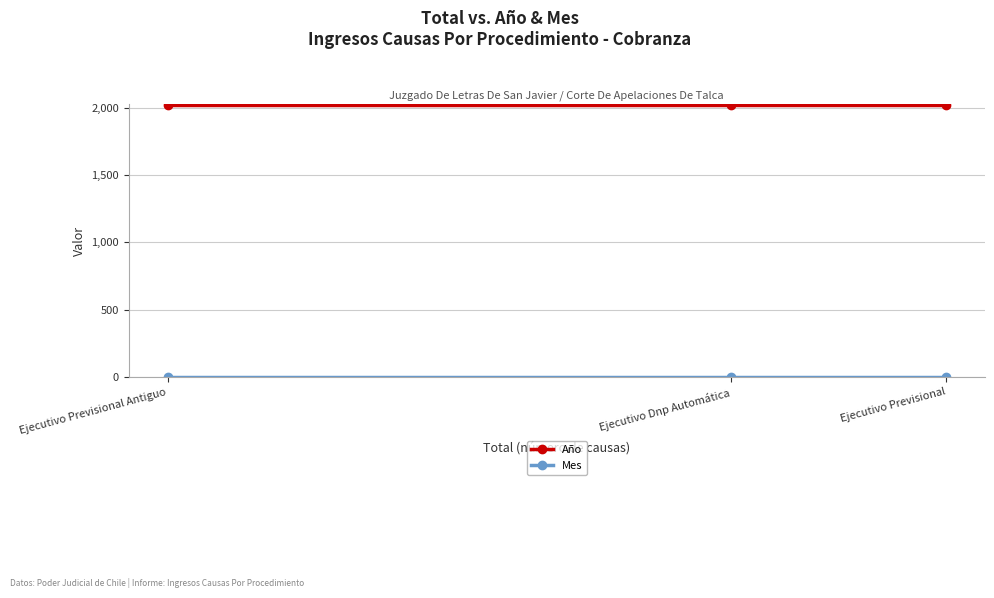

True or false: Año has a value of 3492 at Ejecutivo Previsional.

False